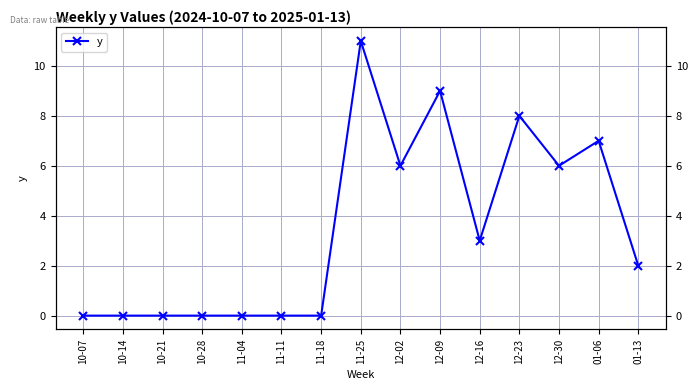

Where is the first local maximum?

11-25